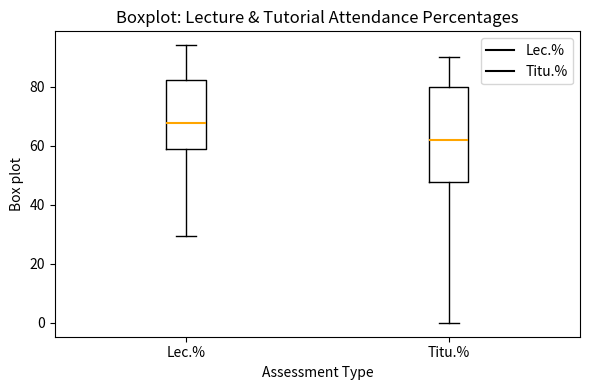

Reading left to right, transcribe this box plot: for each box, give where its median line is, the range the box spans, and where its two whiskers end, as read against the y-axis. The values are not printed on the chart, so give them approximately, as read against the axis.

Lec.%: median 68, box 58 to 82, whiskers 30 to 94
Titu.%: median 62, box 48 to 80, whiskers 0 to 90